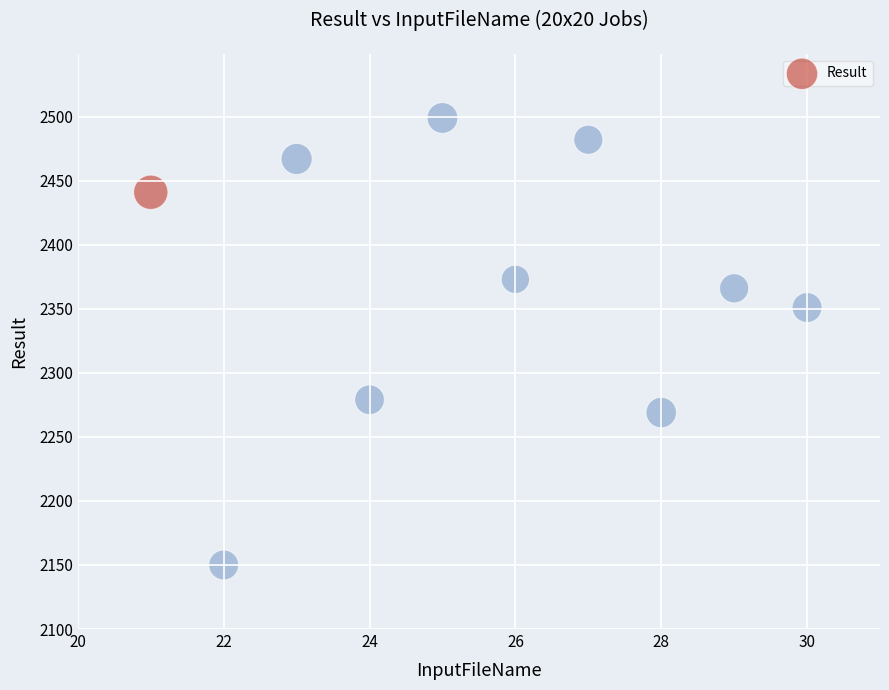

What Y value in the scatter plot is closest to 2324?

2351